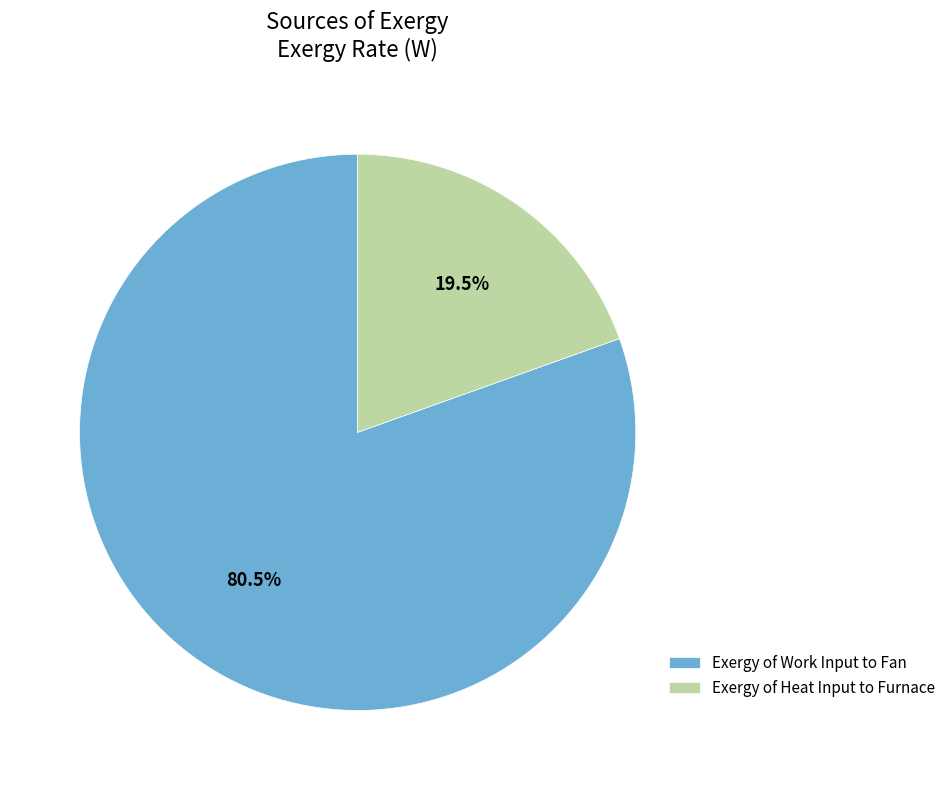

How many segments does this pie chart have?

2